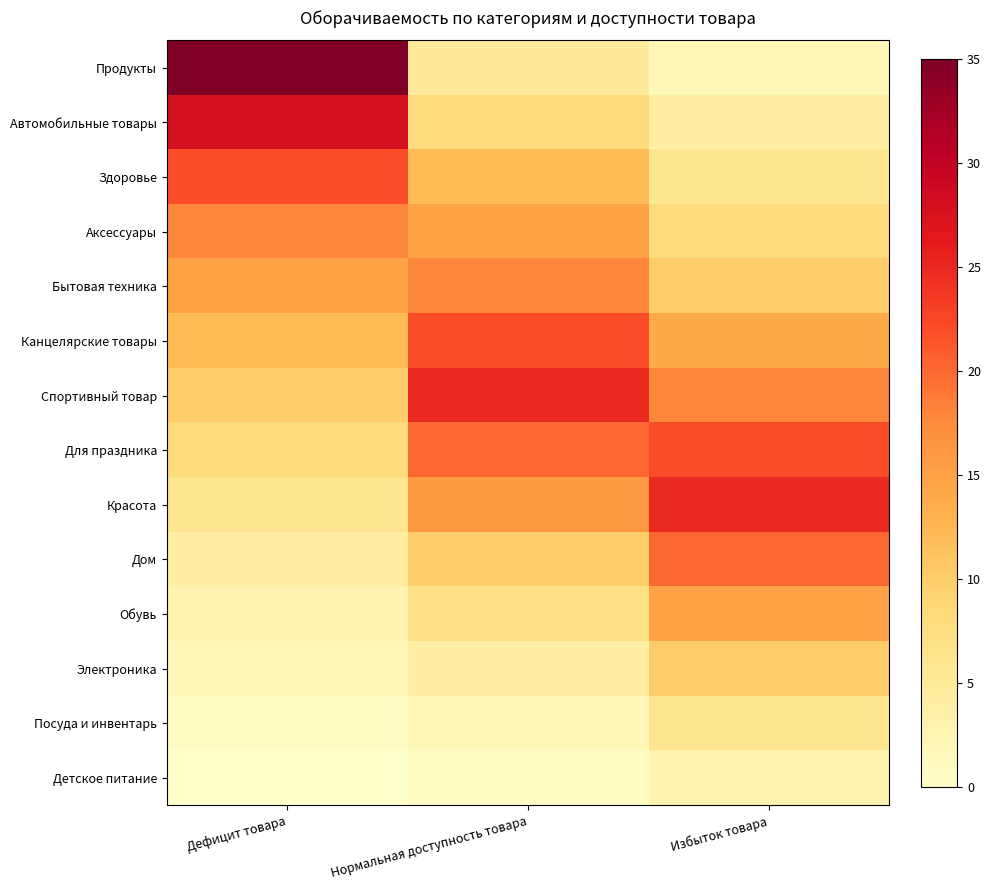

What is the total value across all series at Нормальная доступность товара?

165